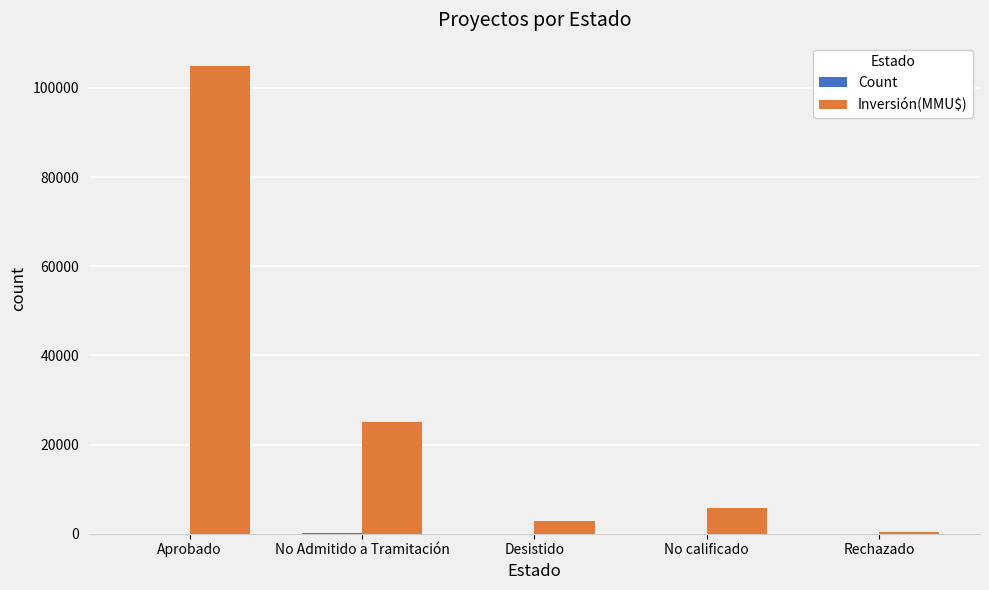

Which category has the highest value across all series?

Aprobado